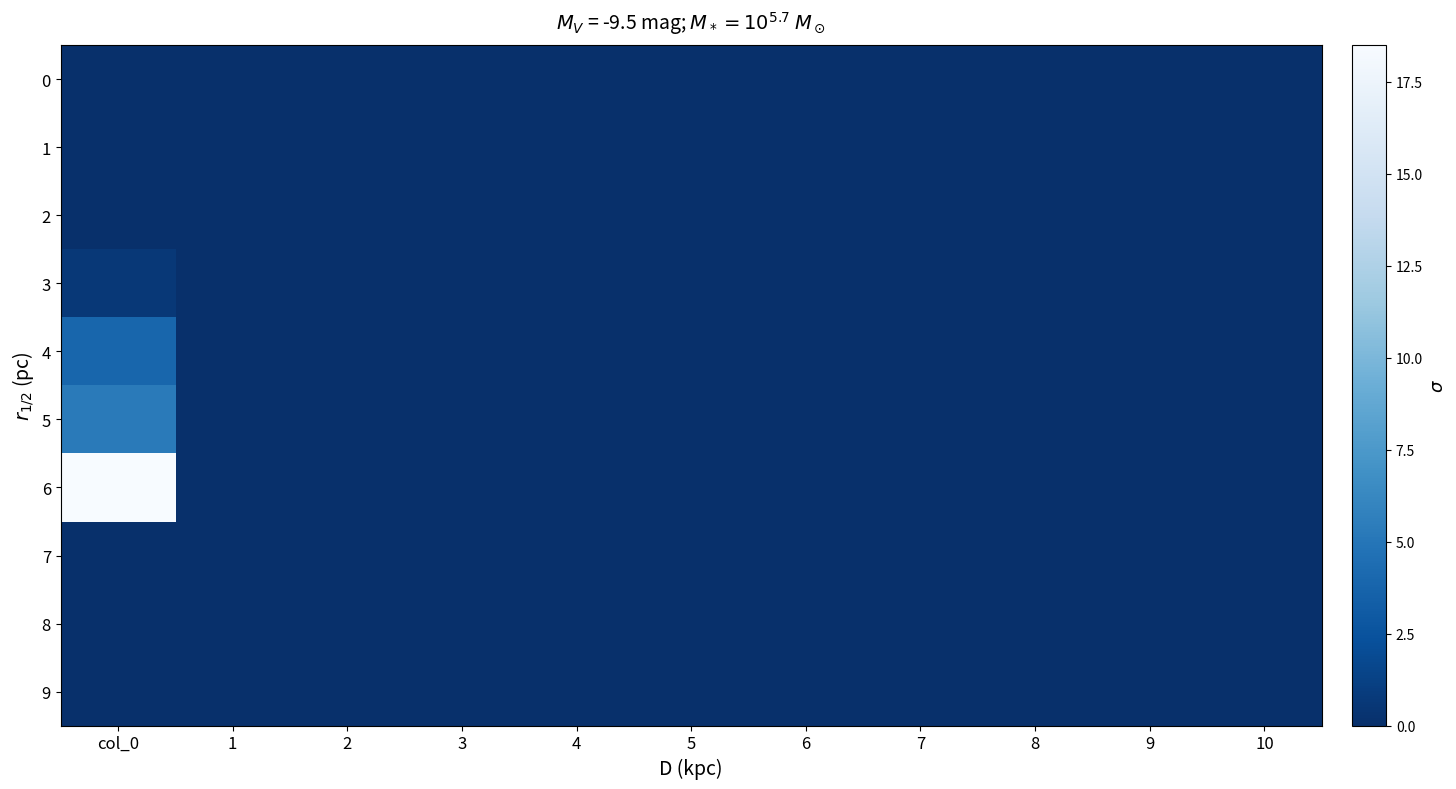

Is it true that 4 equals 0.0 at 7?

True